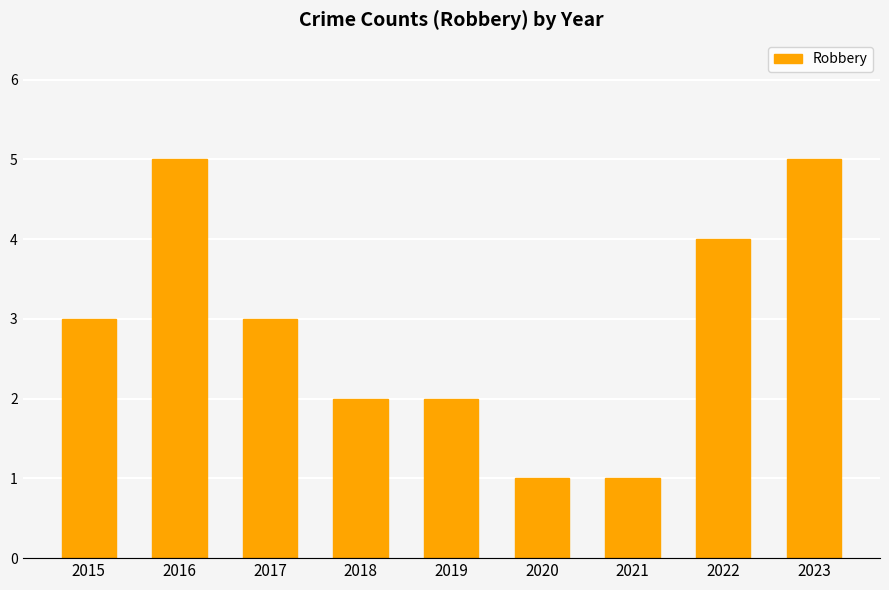

What is the greatest value displayed?

5